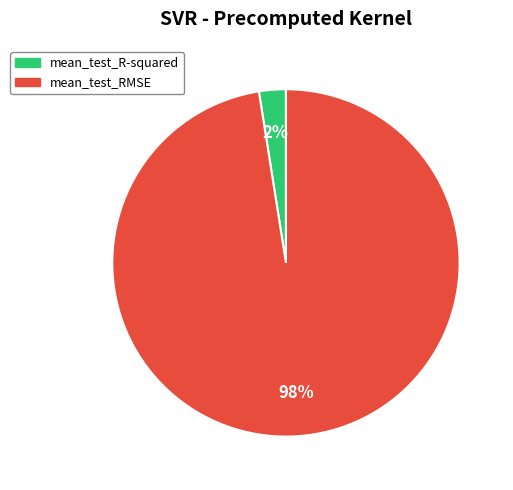

Which has a higher value, mean_test_RMSE or mean_test_R-squared?

mean_test_RMSE